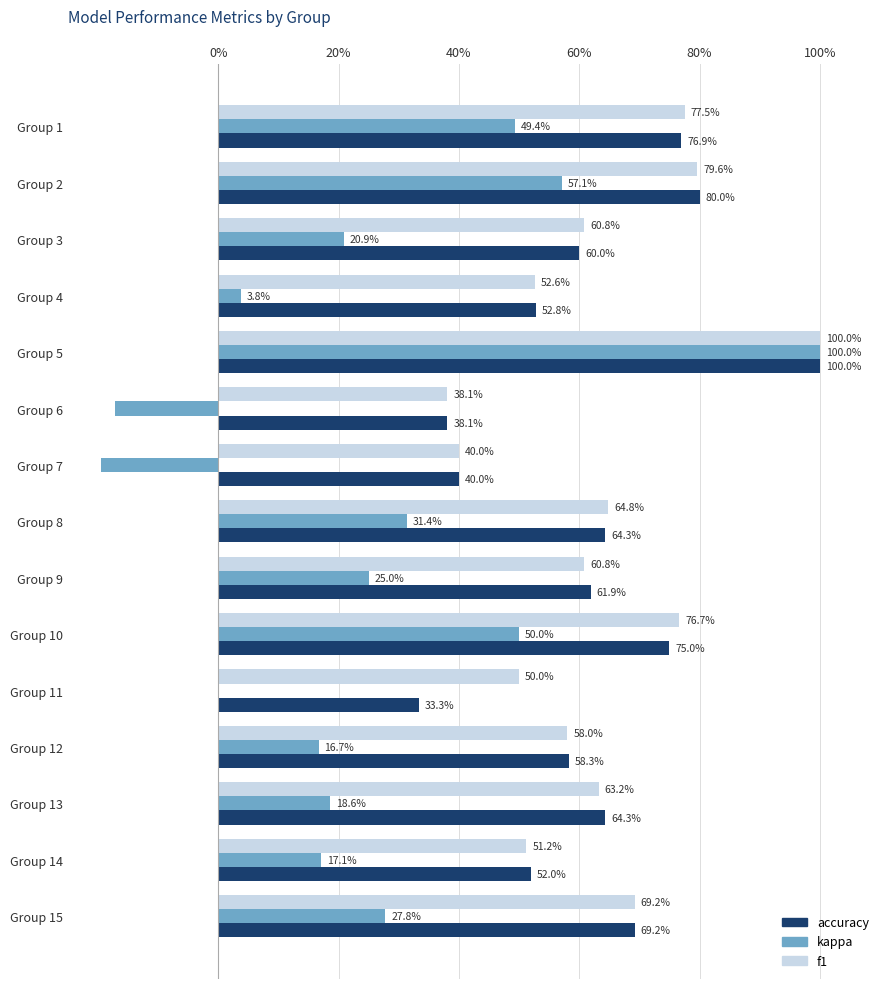

Where is kappa nearest to the value 40?

Group 8